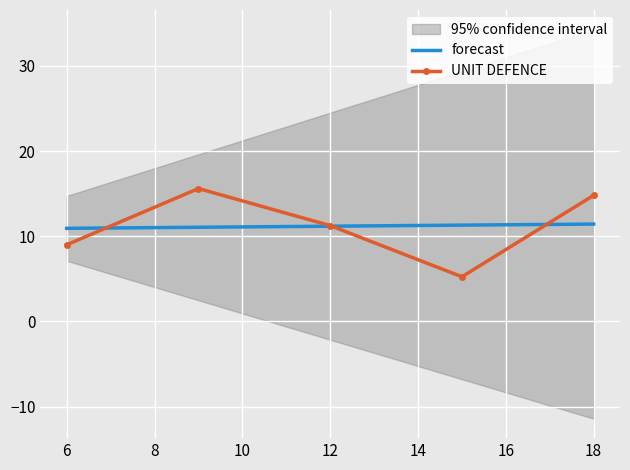

The value of forecast at 18 is 11.4. True or false?

True